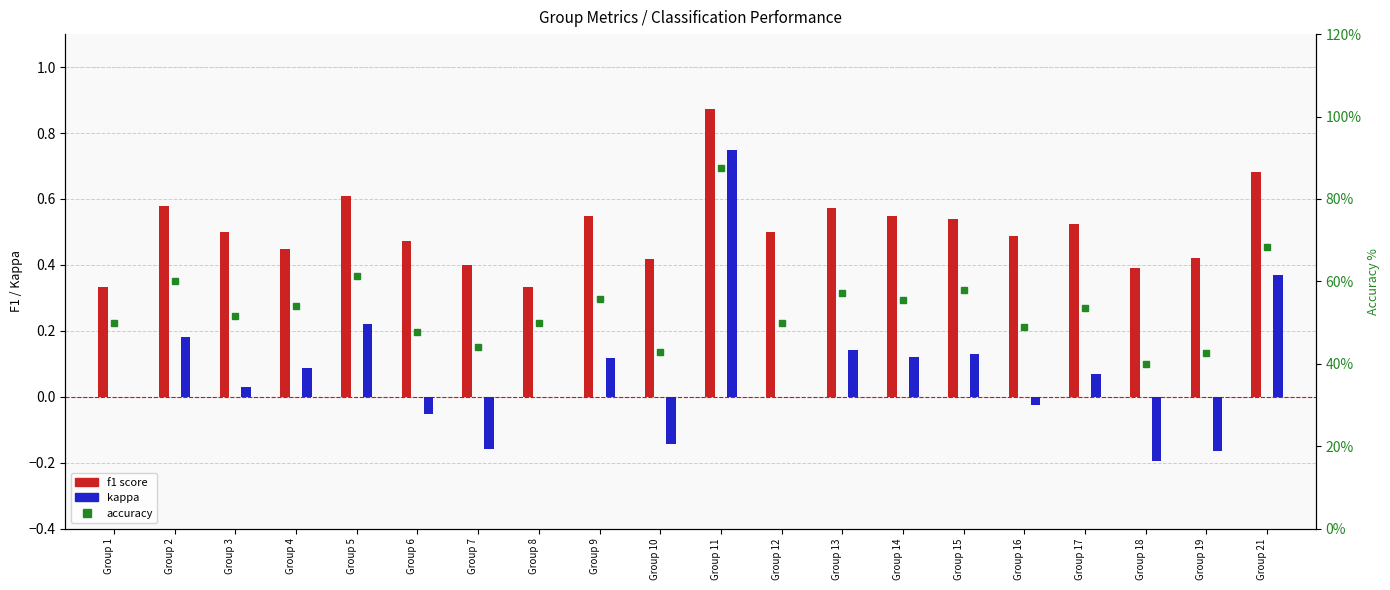

Which series has the widest spread of values?

kappa